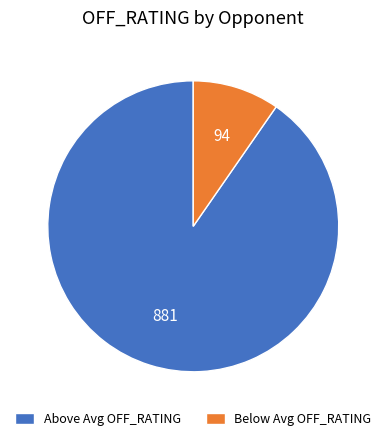

What is the ratio of the value at Above Avg OFF_RATING to the value at Below Avg OFF_RATING?

9.4